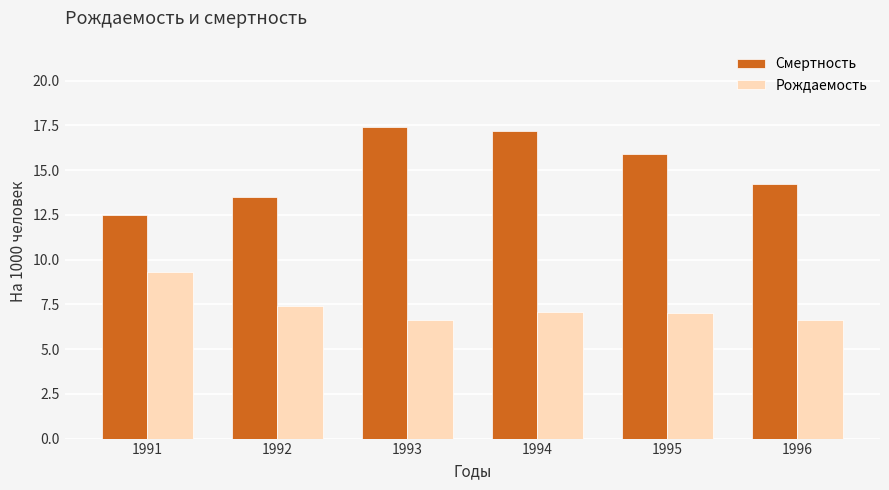

Reading left to right, what are all the values shown in this chart?

Смертность: 1991=12.5	1992=13.5	1993=17.4	1994=17.2	1995=15.9	1996=14.2
Рождаемость: 1991=9.3	1992=7.4	1993=6.6	1994=7.1	1995=7.0	1996=6.6